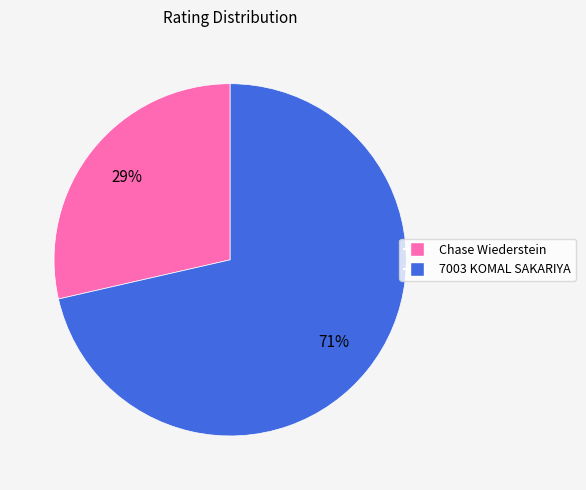

How many slices are in this pie chart?

2